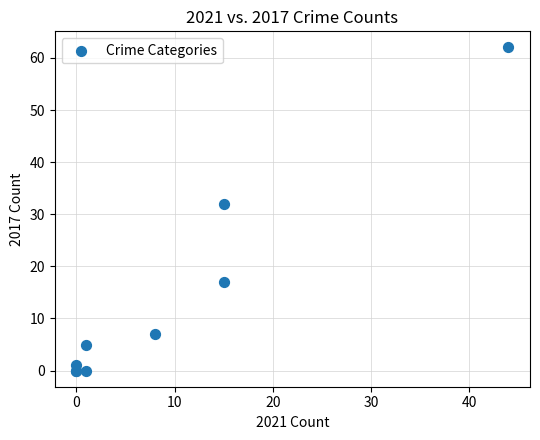

What Y value in the scatter plot is closest to 31?

32